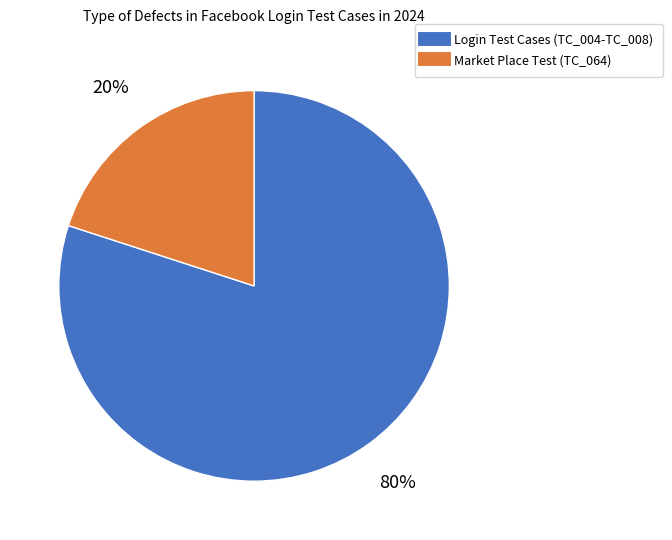

How many slices are in this pie chart?

2